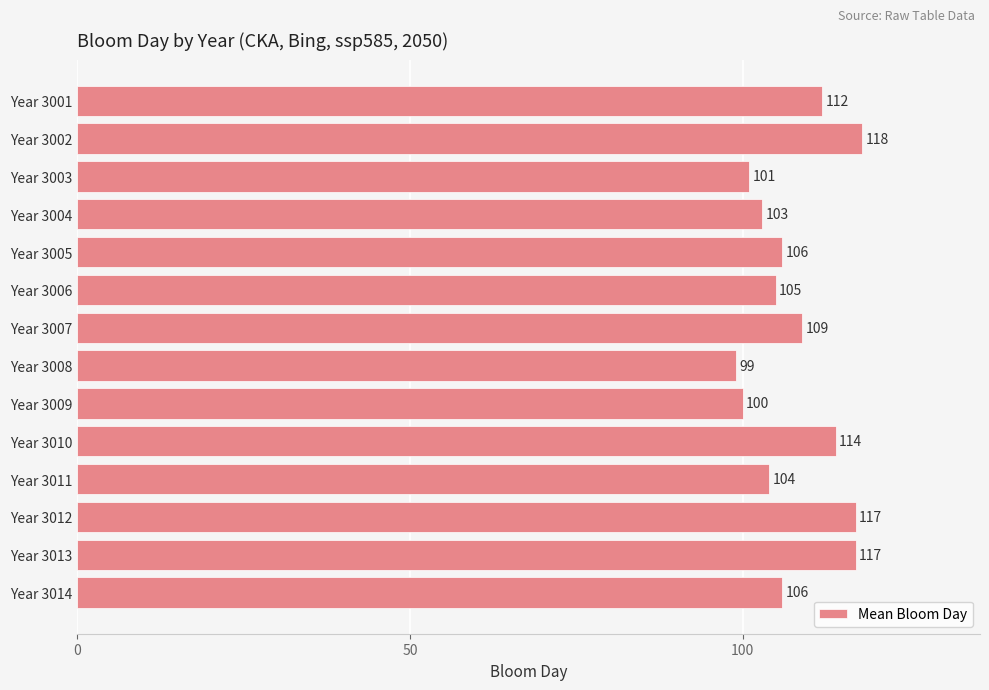

What is the difference between the second highest and minimum values?

18